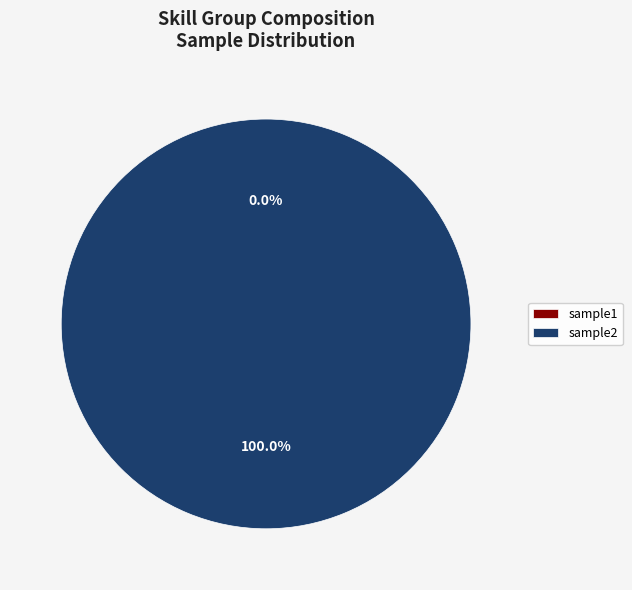

What percentage is the sample2 slice, to the nearest percent?

100%